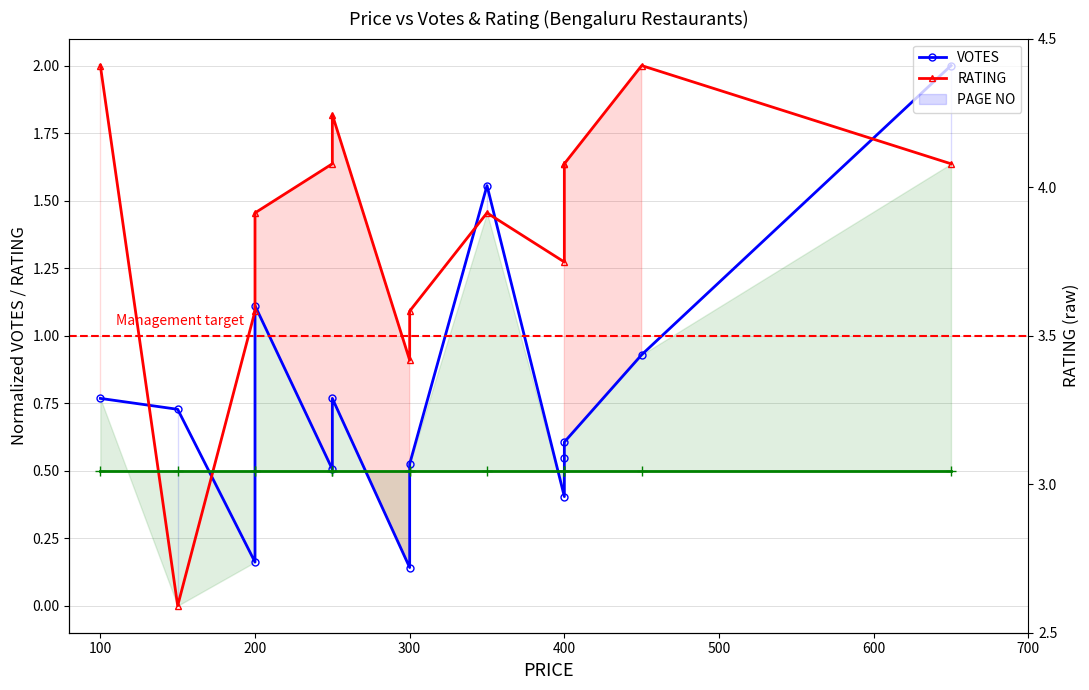

What are all the series names shown in the legend?

VOTES, RATING, PAGE NO